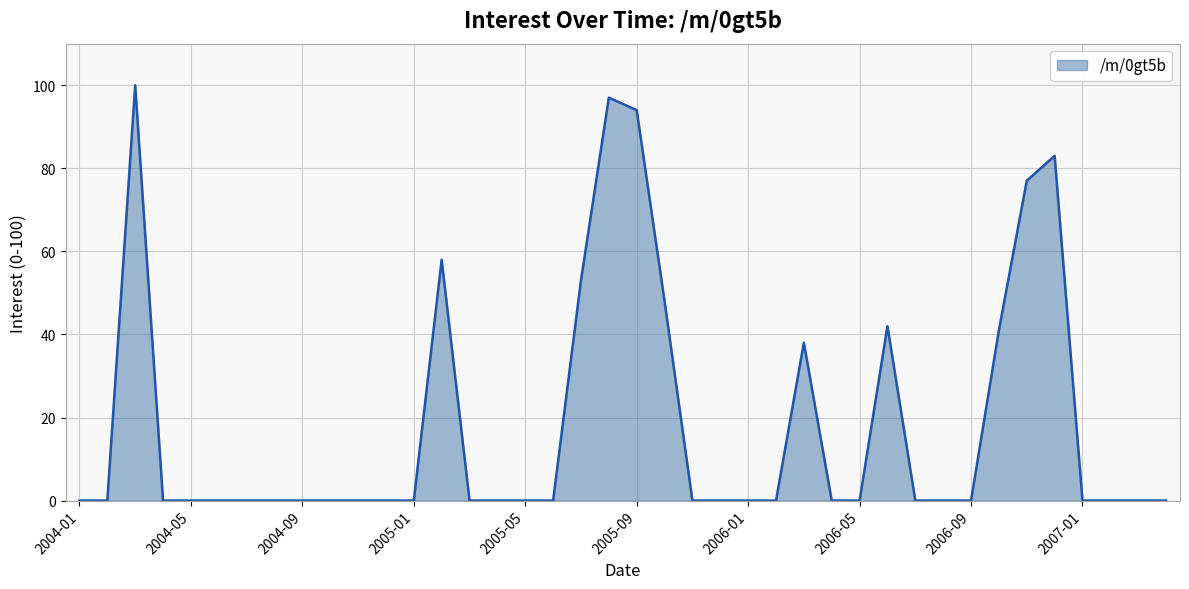

What is the maximum value shown in the chart?

100